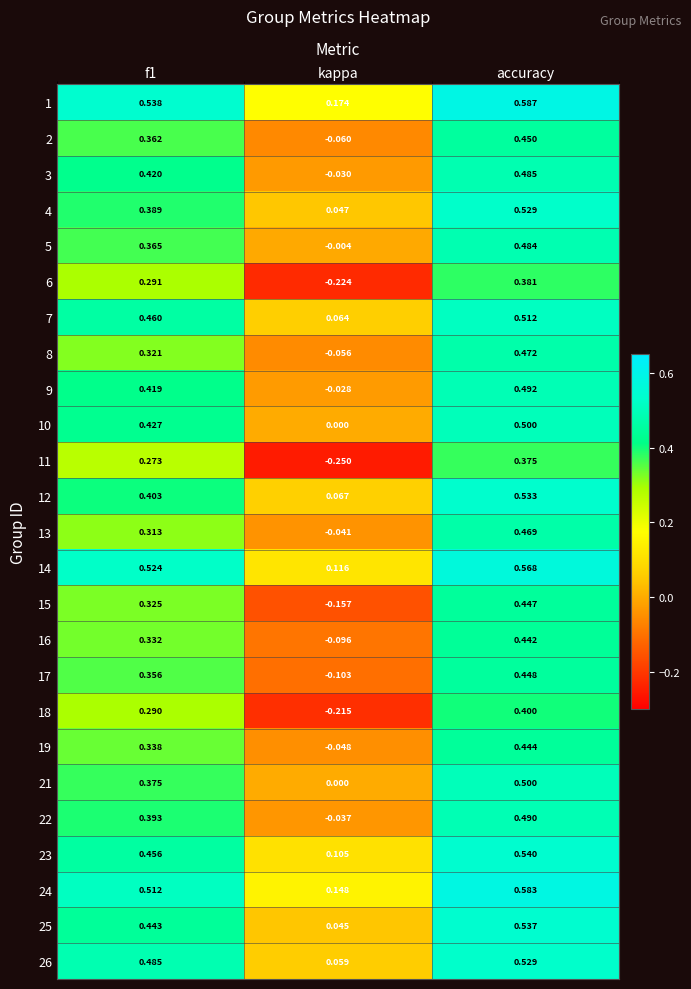

Where is 12 nearest to the value 0?

kappa